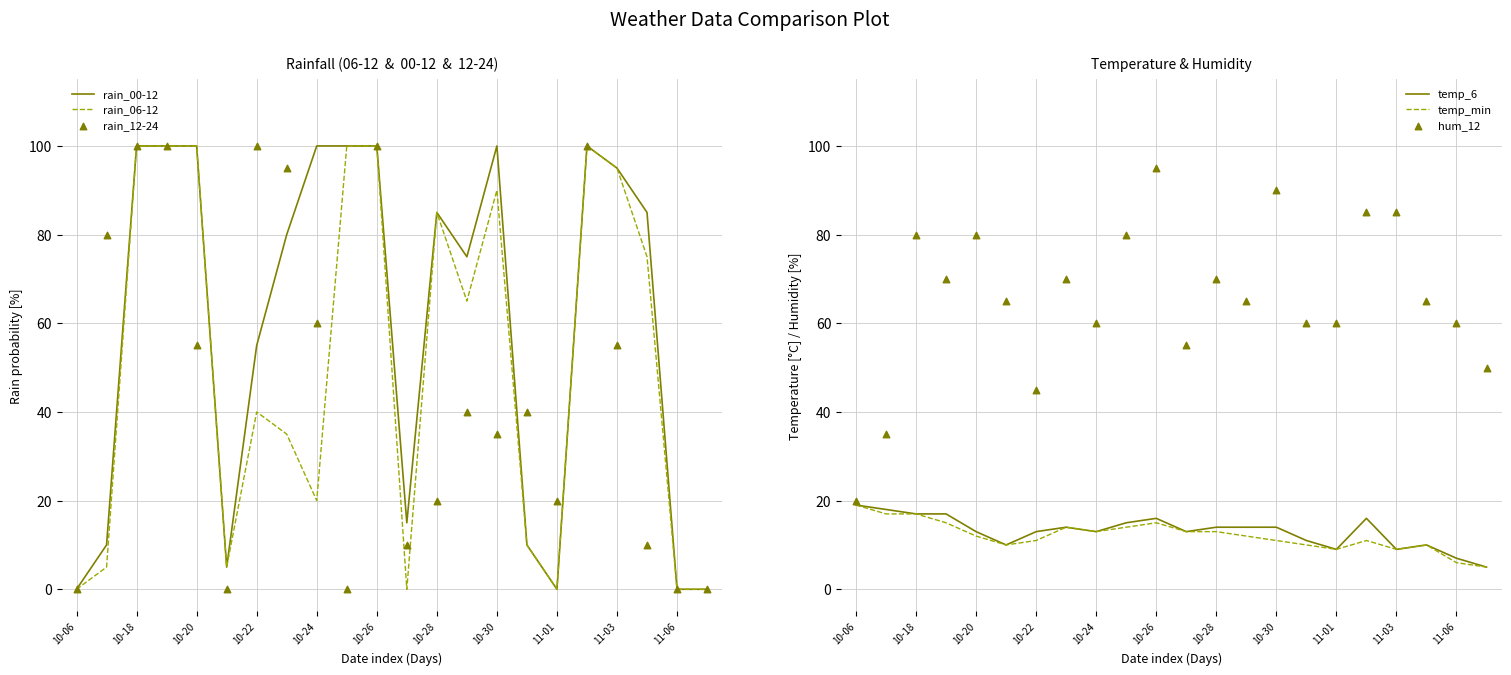

What are all the series names shown in the legend?

rain_00-12, rain_06-12, rain_12-24, temp_6, temp_min, hum_12